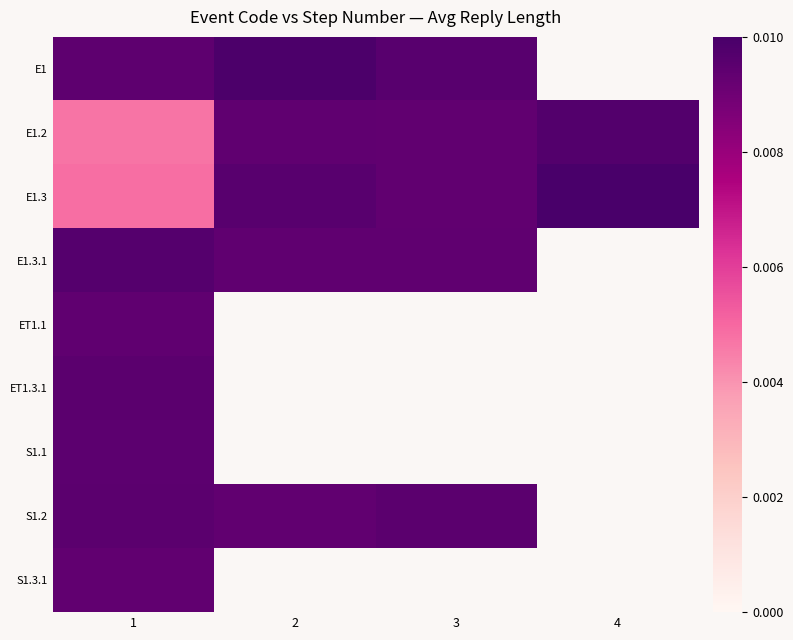

Rank the series by their maximum value, from highest to lowest.

E1.3, E1, E1.2, E1.3.1, ET1.3.1, S1.2, S1.1, ET1.1, S1.3.1